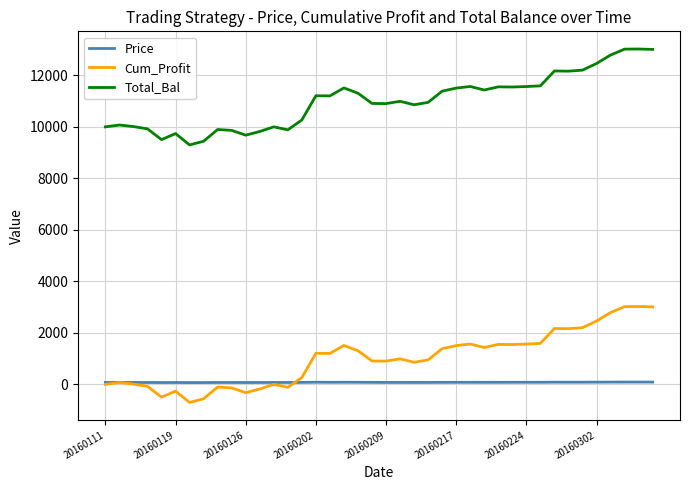

True or false: Total_Bal and Cum_Profit intersect in this chart.

False